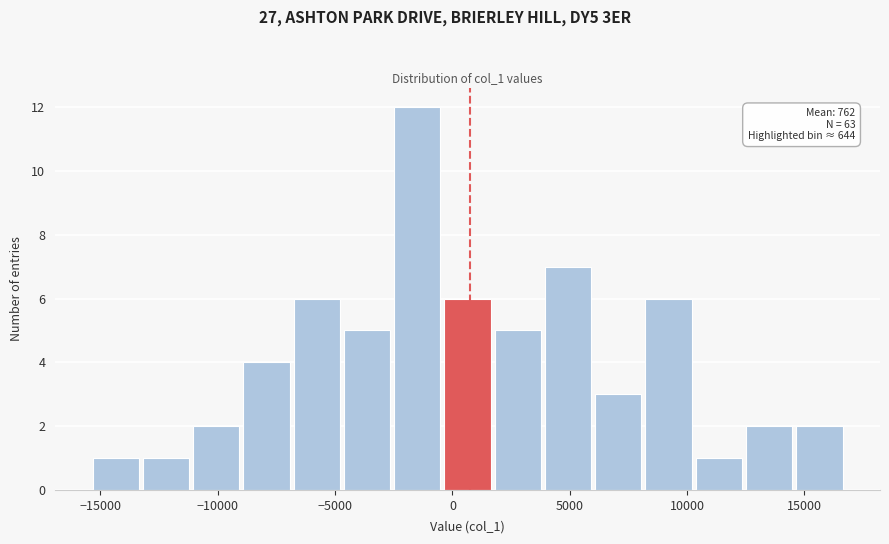

Which range on the x-axis has the tallest bar?

-2500 to -500